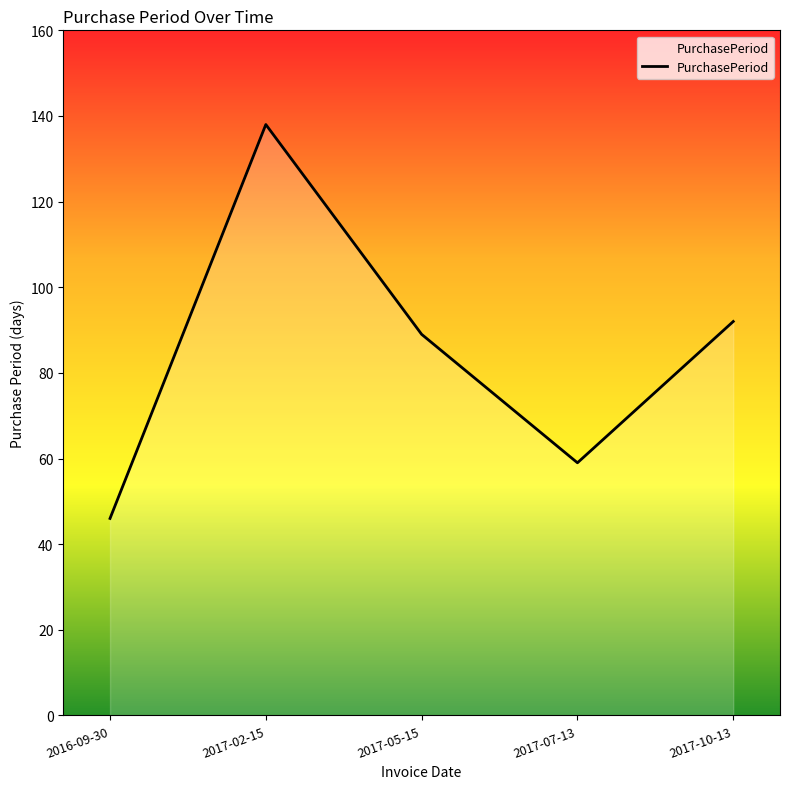

What is the average value?

85